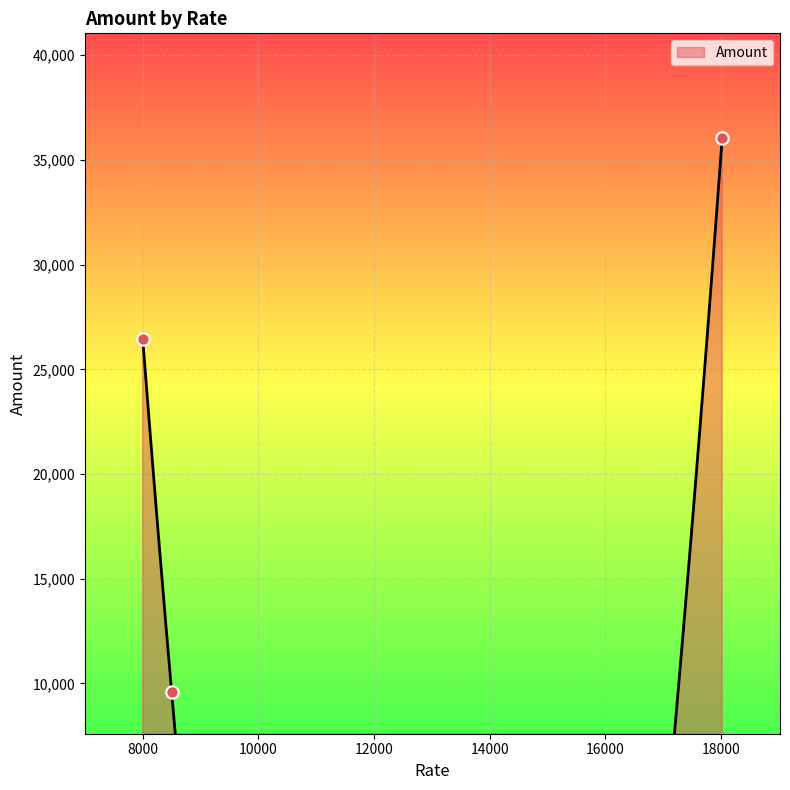

What is the change in value from 8500 to 18023.887096774193?

+26451.0